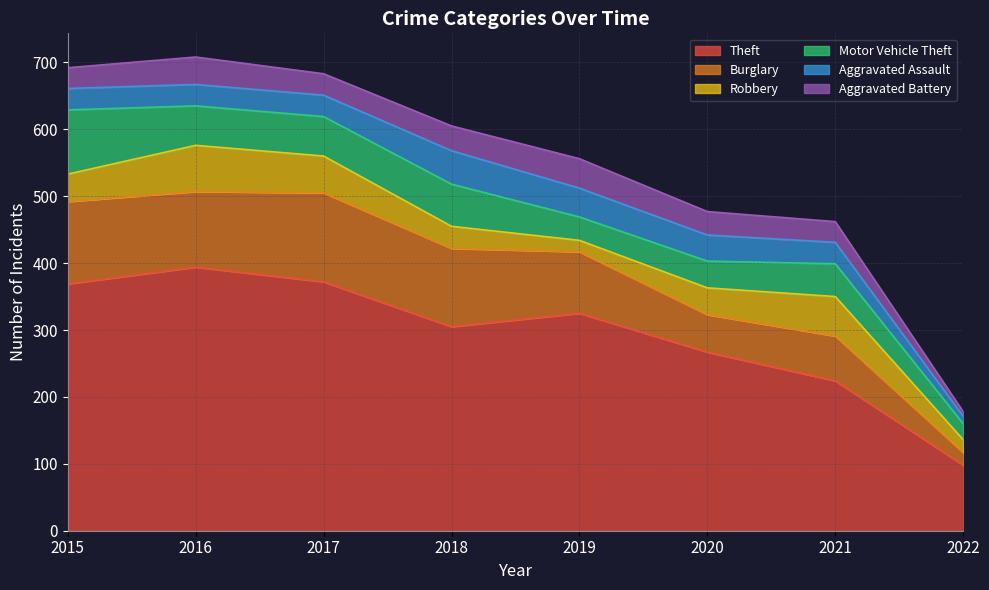

Rank the categories by Aggravated Assault value from lowest to highest.

2022, 2015, 2016, 2017, 2021, 2020, 2019, 2018